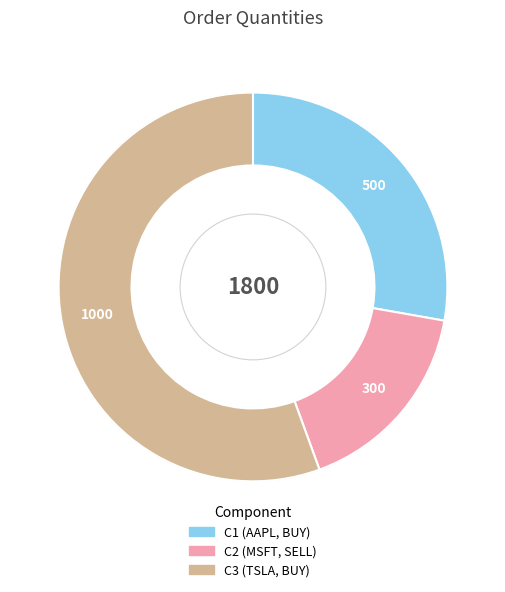

Does C3 represent more than half of the total?

Yes